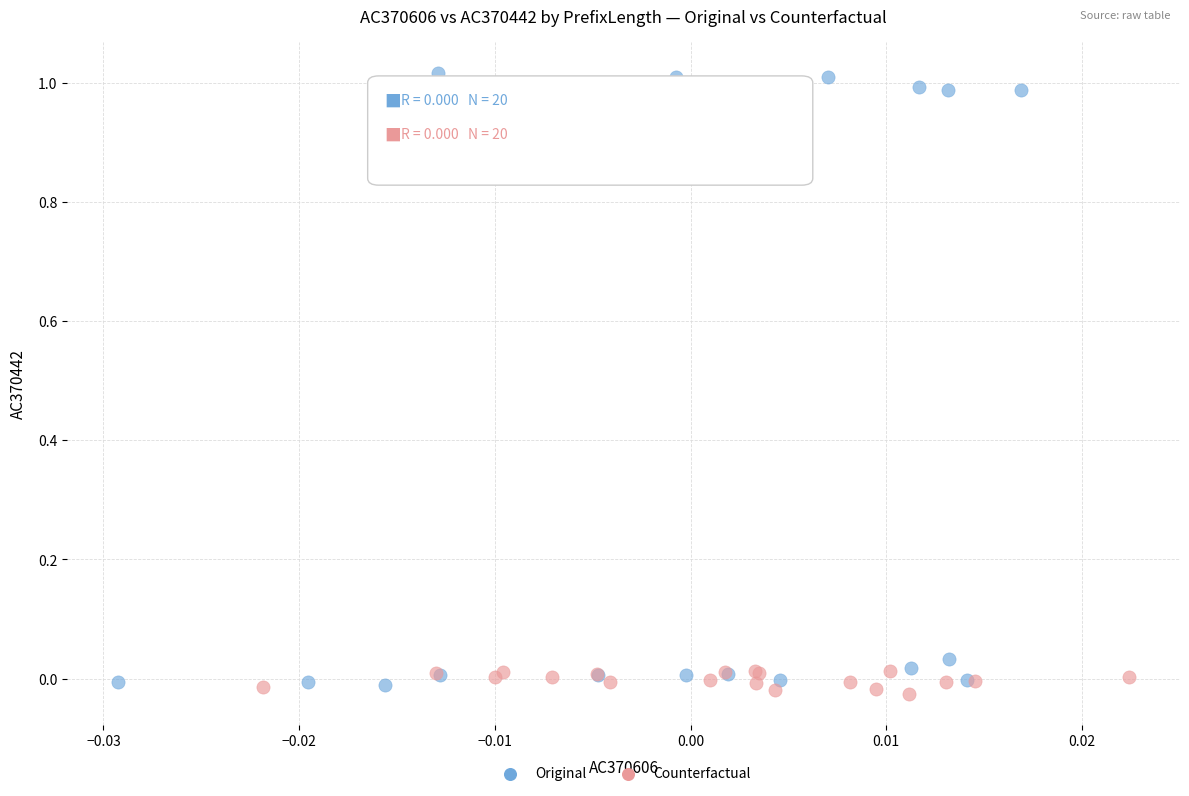

Which series has the largest Y range (max minus min)?

Original